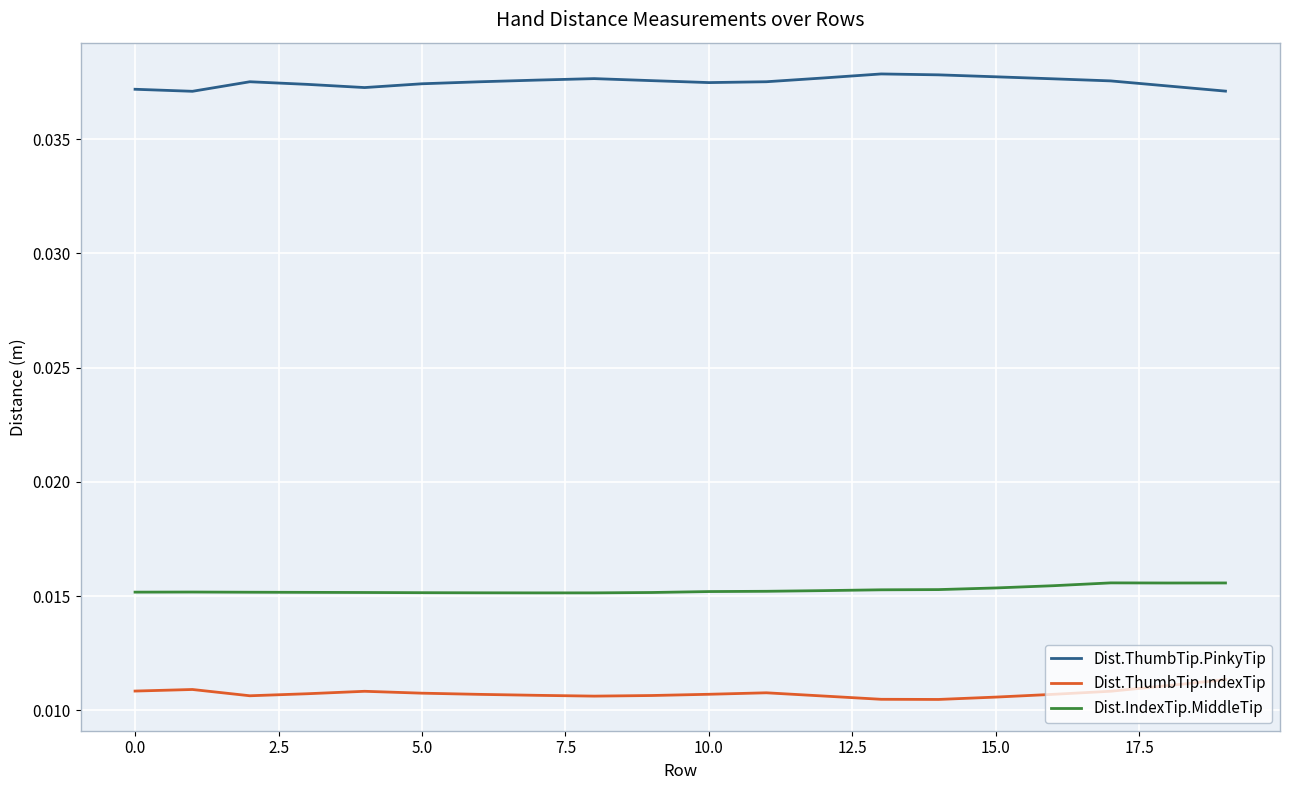

List the series in order of their overall mean, lowest first.

Dist.ThumbTip.IndexTip, Dist.IndexTip.MiddleTip, Dist.ThumbTip.PinkyTip